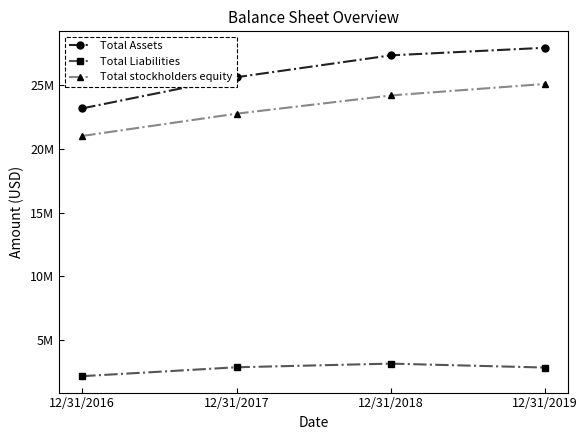

What are all the series names shown in the legend?

Total Assets, Total Liabilities, Total stockholders equity